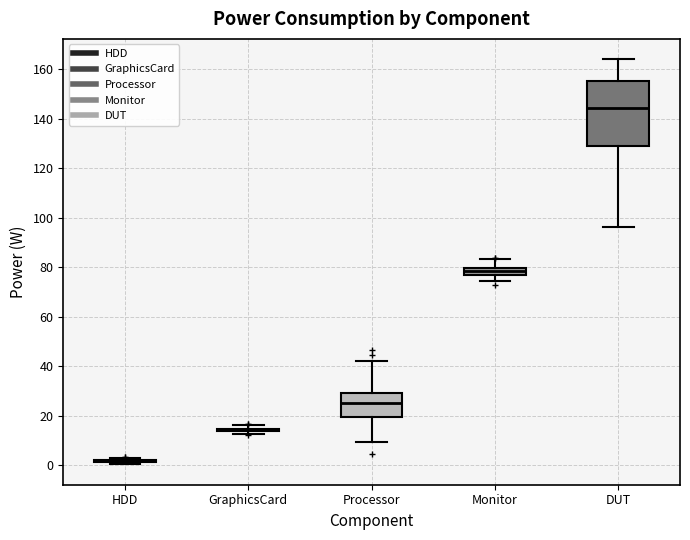

Where does the median line of the box for DUT sit on the y-axis? The values are not printed on the chart, so give them approximately, as read against the axis.

144